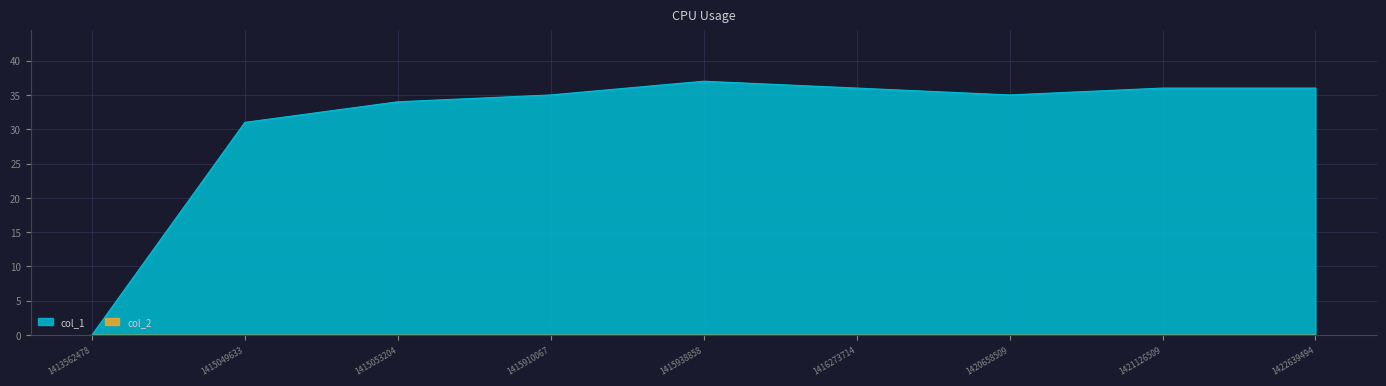

What is the sum of all values?

280